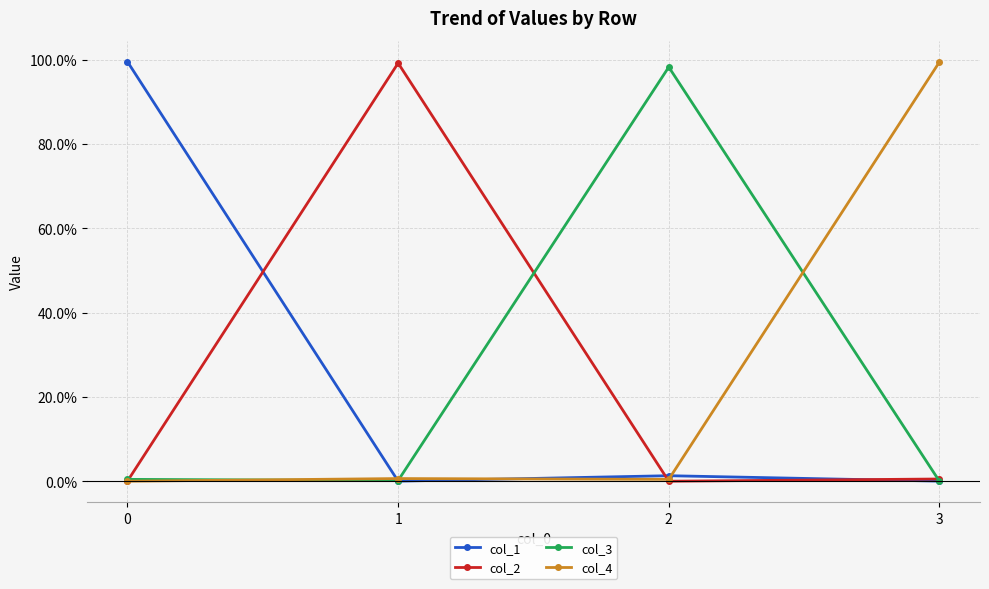

What are all the series names shown in the legend?

col_1, col_2, col_3, col_4